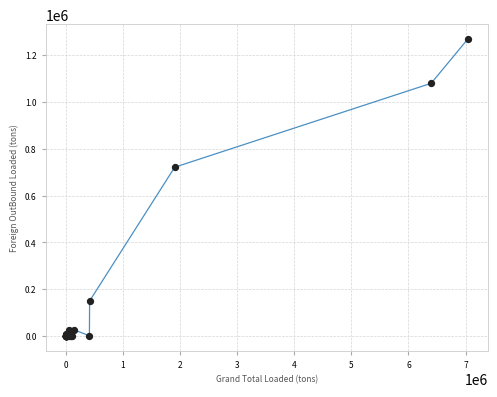

What Y value in the scatter plot is closest to 633974?

721102.1